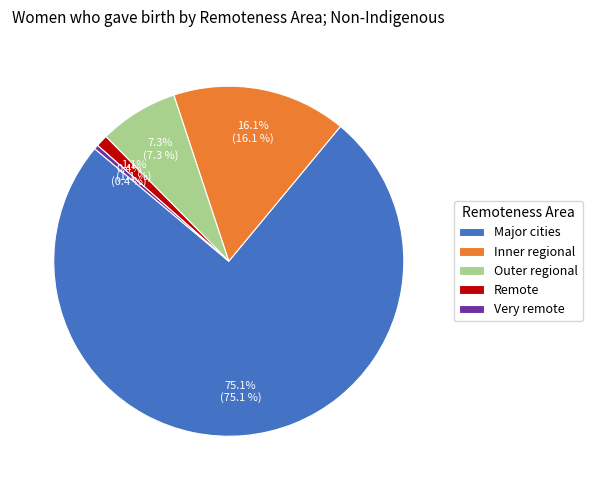

The Very remote slice represents 7% of the pie. True or false?

False